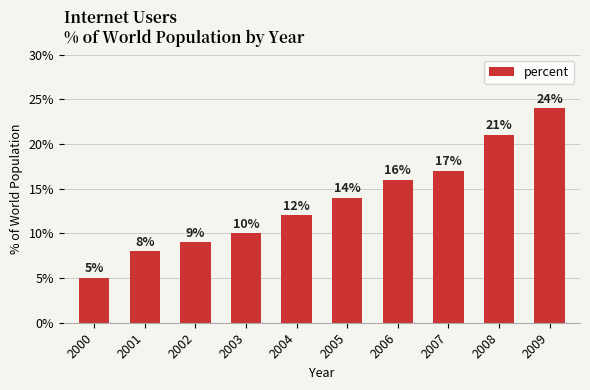

Reading left to right, extract all data points from this chart.

0.1	0.1	0.1	0.1	0.1	0.1	0.2	0.2	0.2	0.2